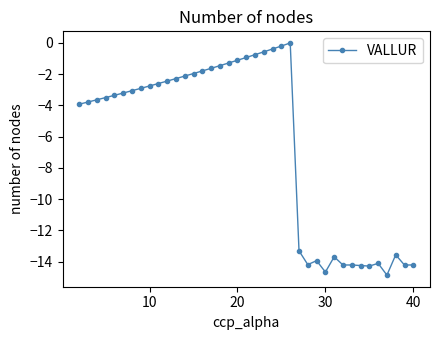

What is the smallest value displayed?

-14.9